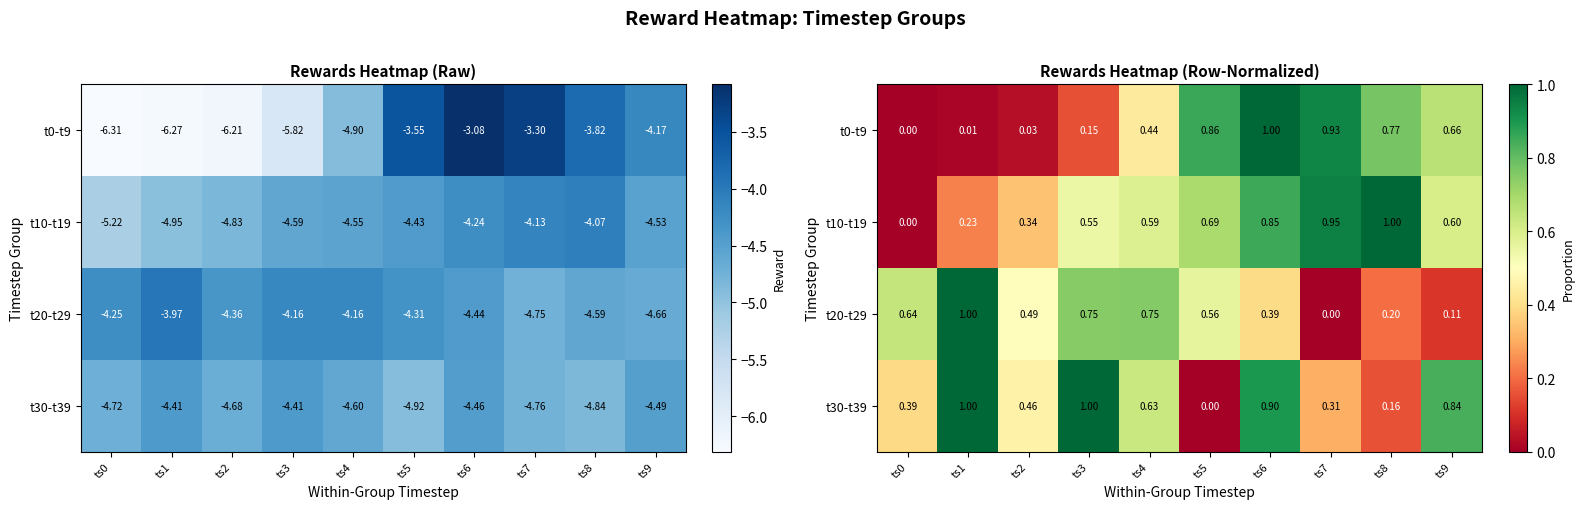

The value of t30-t39 at ts7 is 0.2. True or false?

False